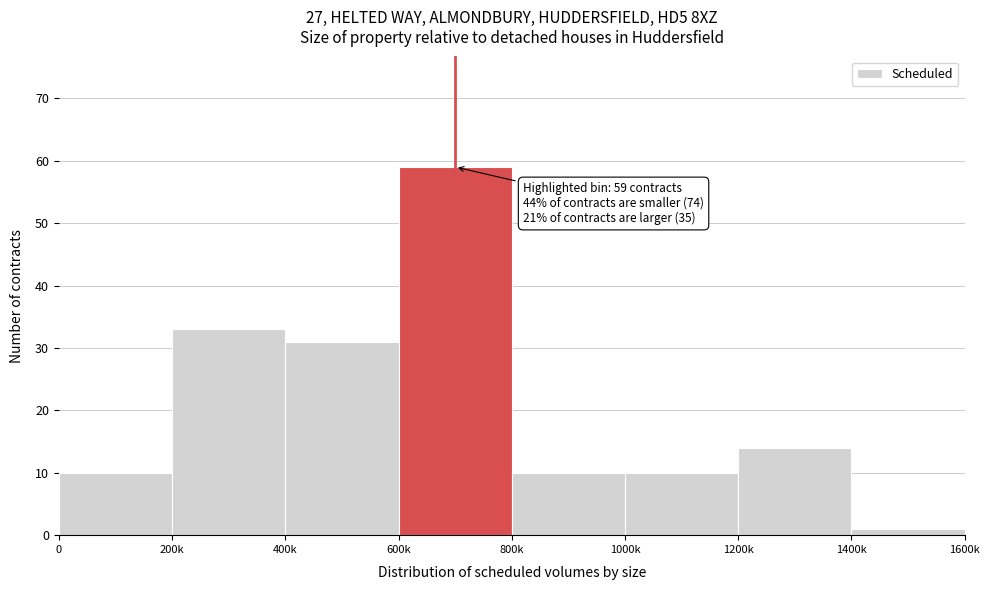

Reading right to left, what are all the values shown in this chart?

1	14	10	10	59	31	33	10